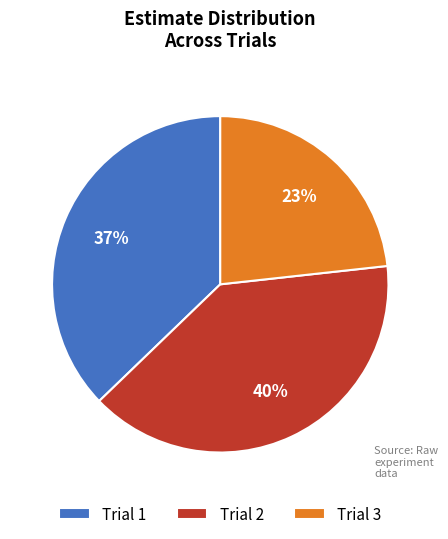

Is Trial 3 the majority of the pie?

No